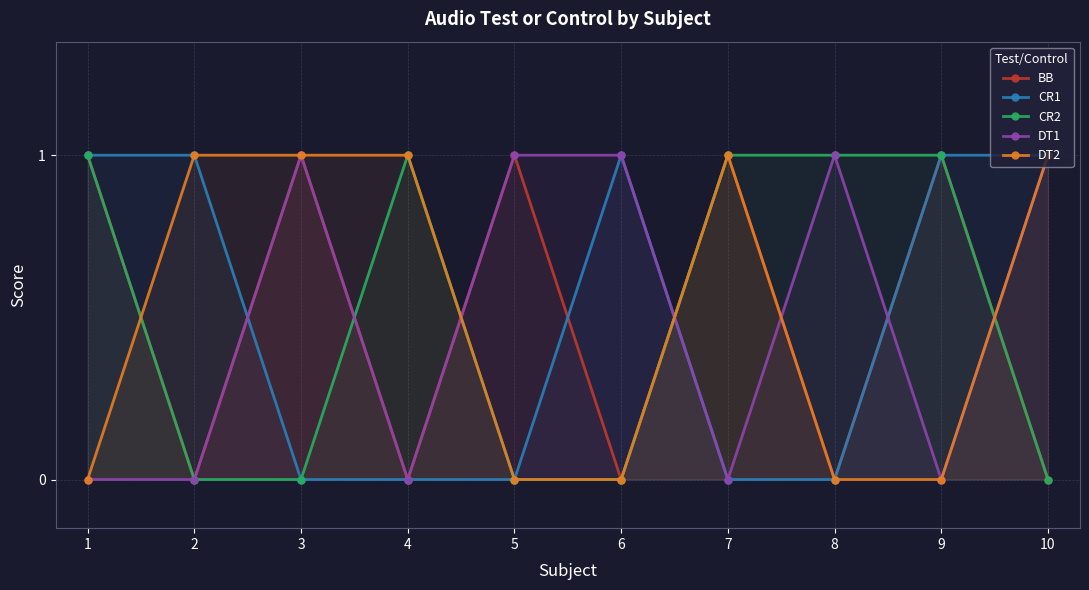

Read the CR1 value at 2.

1